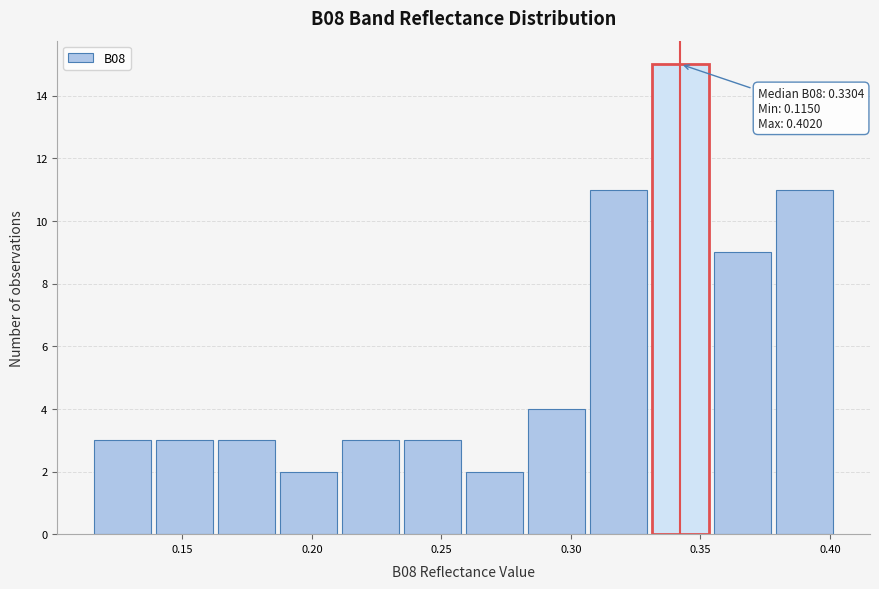

Which range on the x-axis has the tallest bar?

0.330 to 0.355